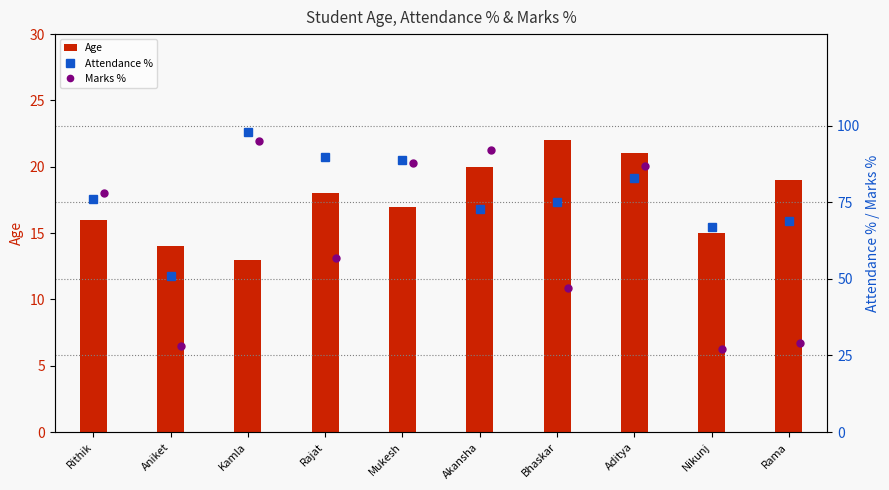

How many groups of bars are there?

10